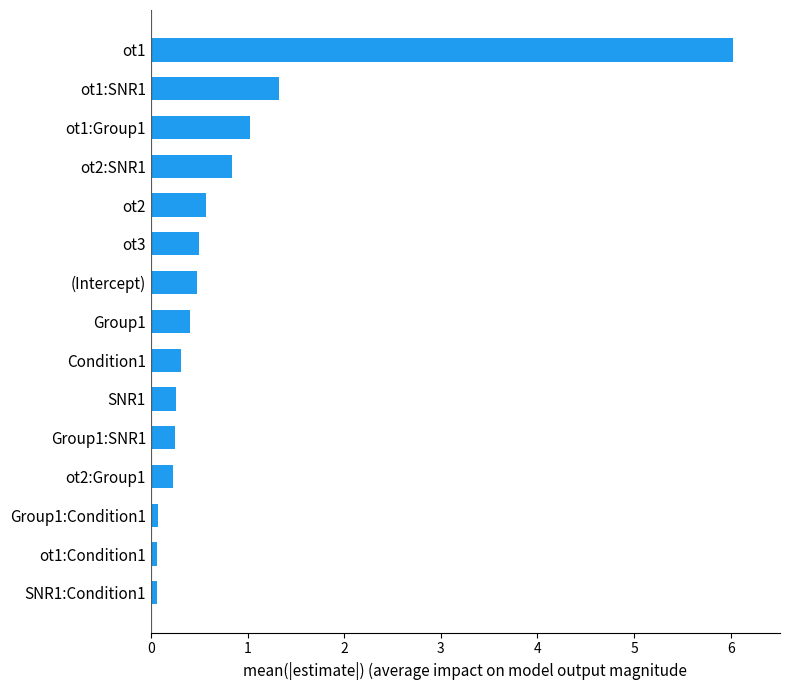

What is the sum of all values?

12.4